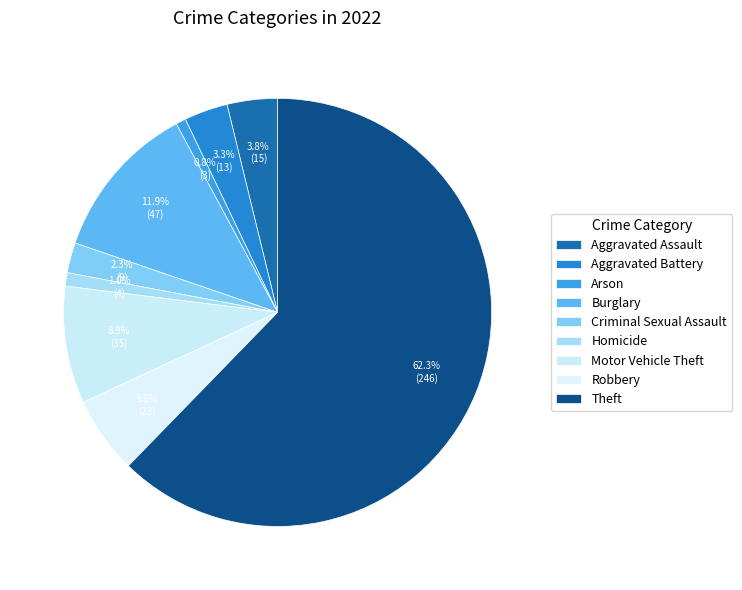

Does Motor Vehicle Theft account for over 50% of the chart?

No